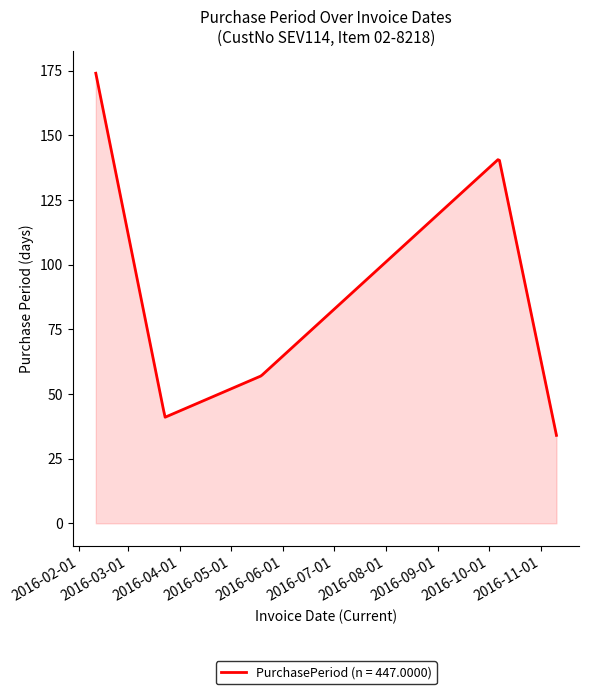

What is the greatest value displayed?

174.0